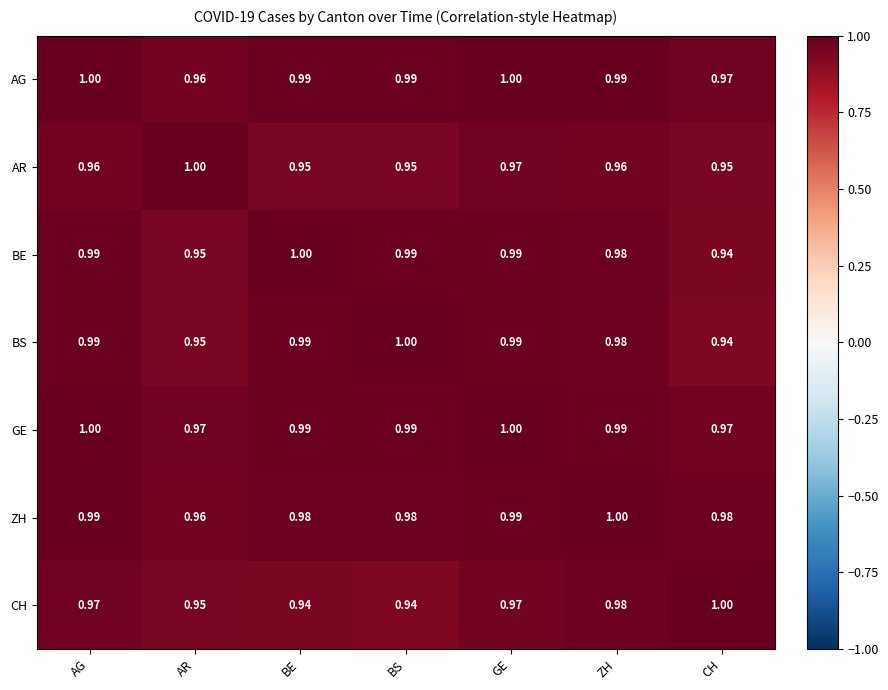

Count the number of data series in this chart.

7